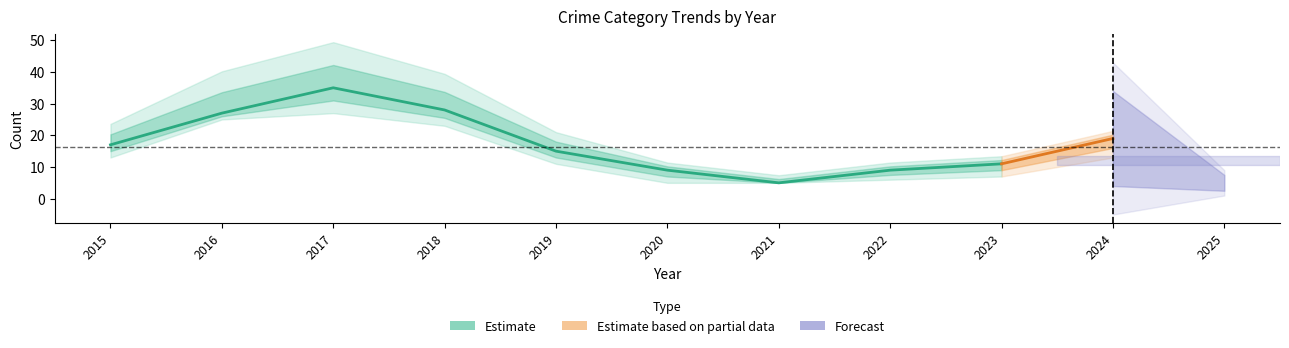

Reading left to right, list all the values displayed in this chart.

Robbery: 2015=4	2016=2	2017=8	2018=5	2019=4	2020=4	2021=0	2022=3	2023=4	2024=6	2025=2
Theft: 2015=11	2016=22	2017=24	2018=19	2019=10	2020=4	2021=4	2022=4	2023=4	2024=4	2025=1
Total: 2015=17	2016=27	2017=35	2018=28	2019=15	2020=9	2021=5	2022=9	2023=11	2024=19	2025=5
Aggravated Battery: 2015=2	2016=2	2017=1	2018=3	2019=0	2020=0	2021=1	2022=2	2023=1	2024=3	2025=1
Aggravated Assault: 2015=0	2016=1	2017=1	2018=1	2019=1	2020=0	2021=0	2022=0	2023=1	2024=6	2025=1